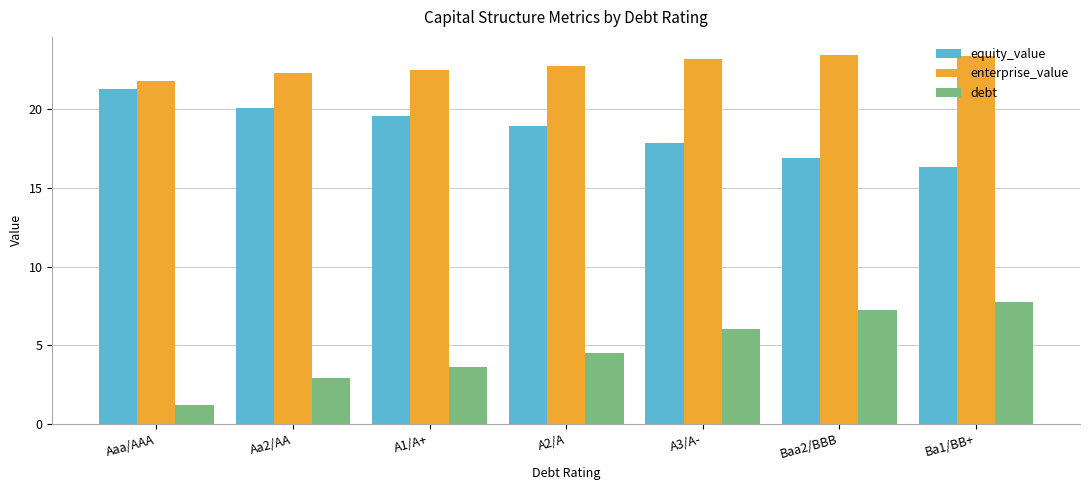

What is the label of the 3rd bar from the left?

A1/A+